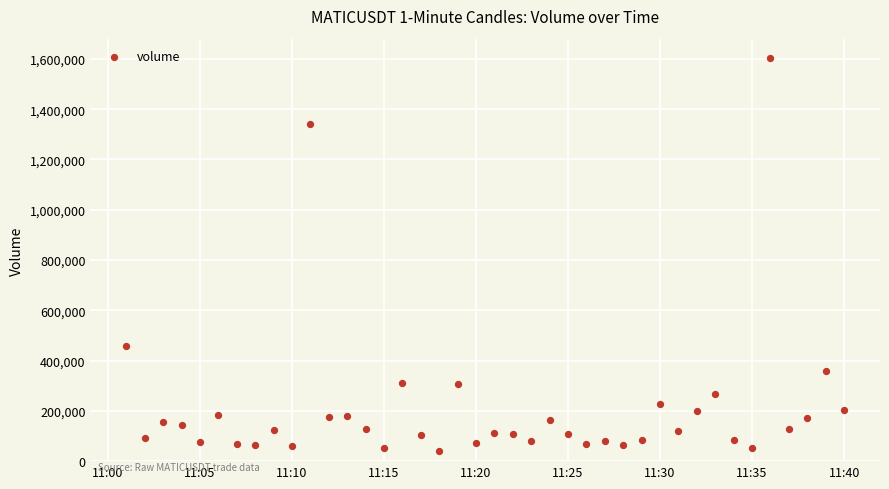

What Y value in the scatter plot is closest to 821839?

458721